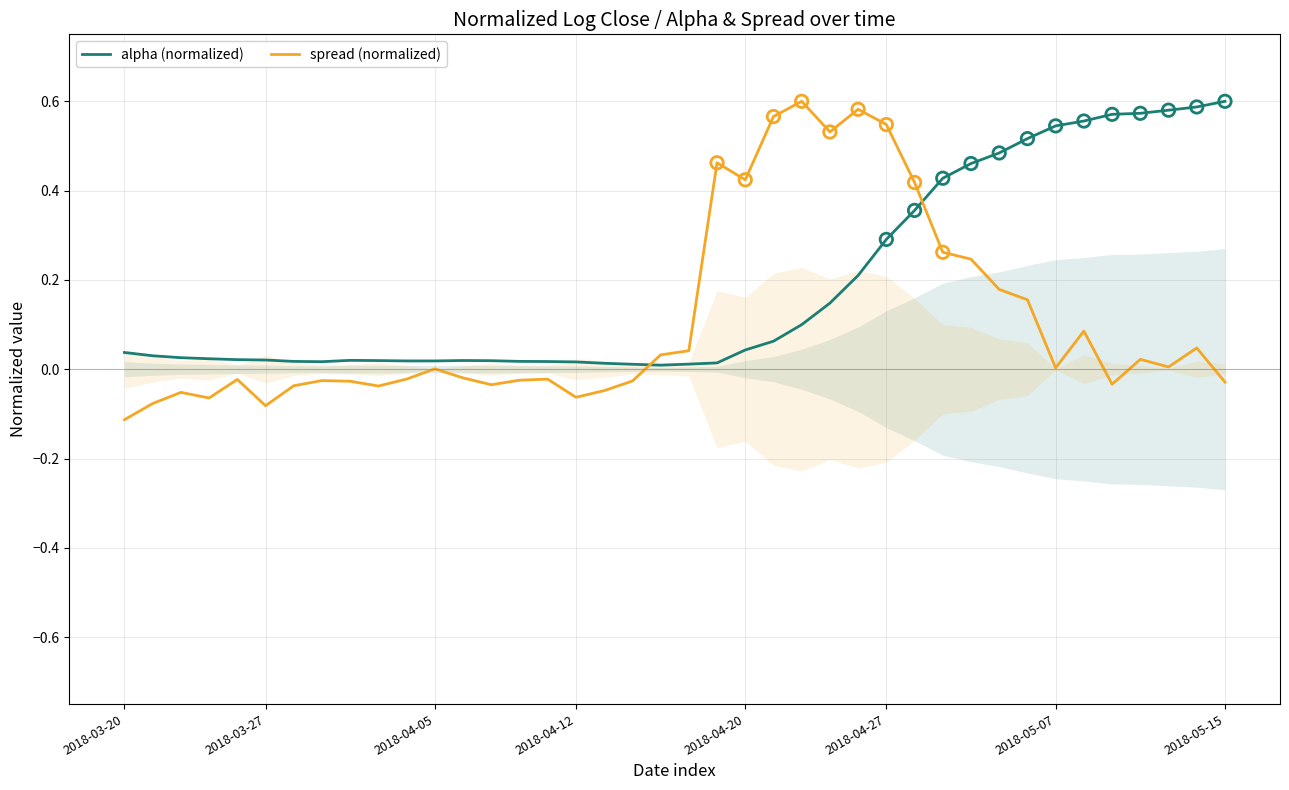

After their last crossing, which series has the higher values: alpha (normalized) or spread (normalized)?

alpha (normalized)